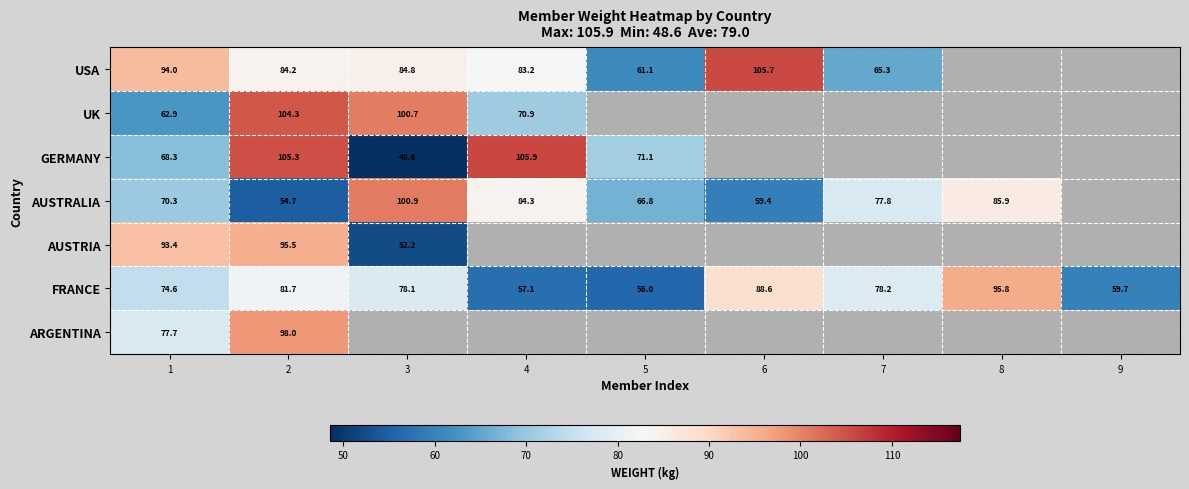

At 1, list the series in order from smallest to largest.

UK, GERMANY, AUSTRALIA, FRANCE, ARGENTINA, AUSTRIA, USA